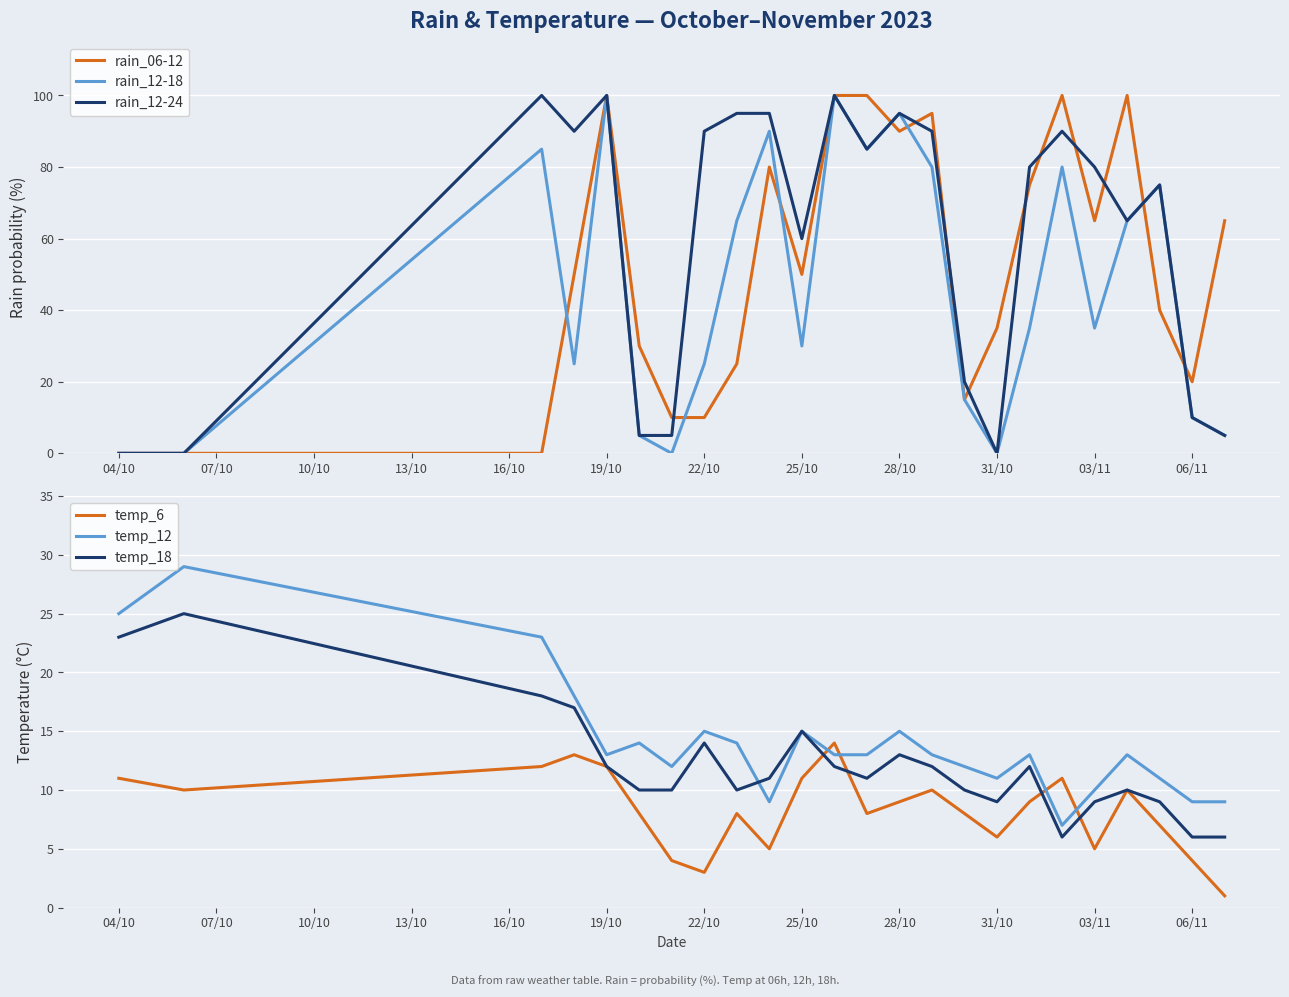

How many values in the rain_12-18 series exceed 35?

11